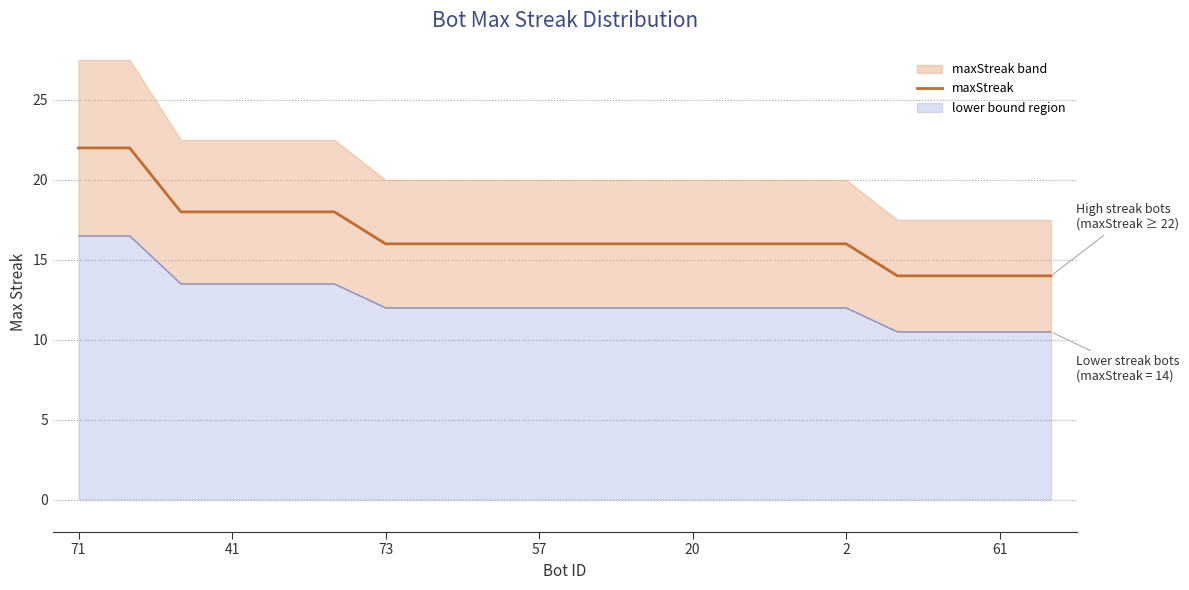

How many values exceed 16?

6